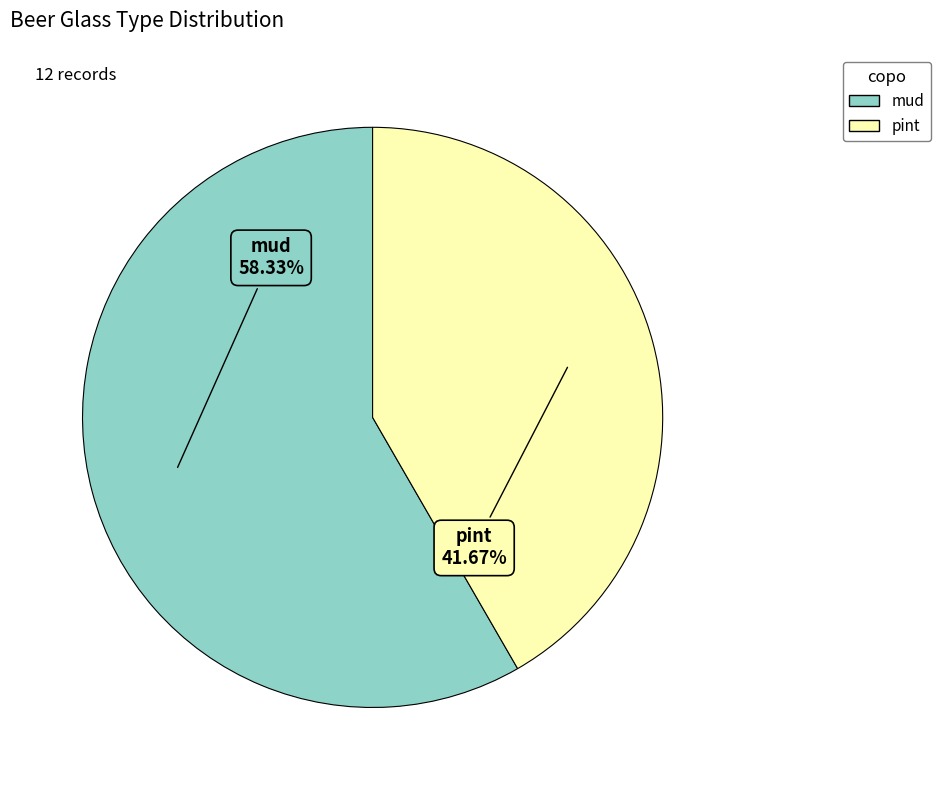

Which category has the smallest portion of the pie?

pint